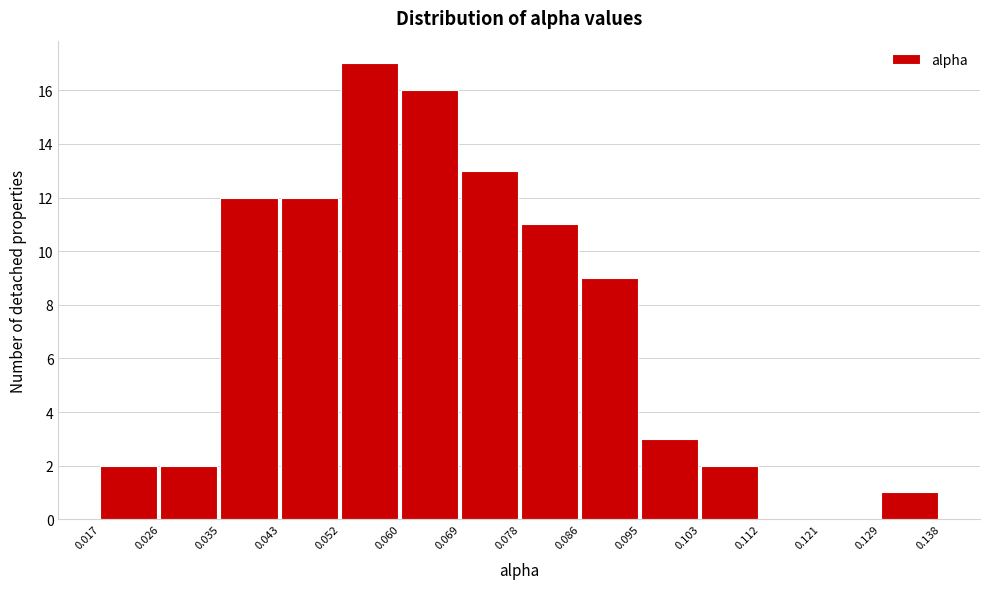

What is the height of the bar covering 0.052 to 0.060 on the x-axis? The values are not printed on the chart, so give them approximately, as read against the axis.

17